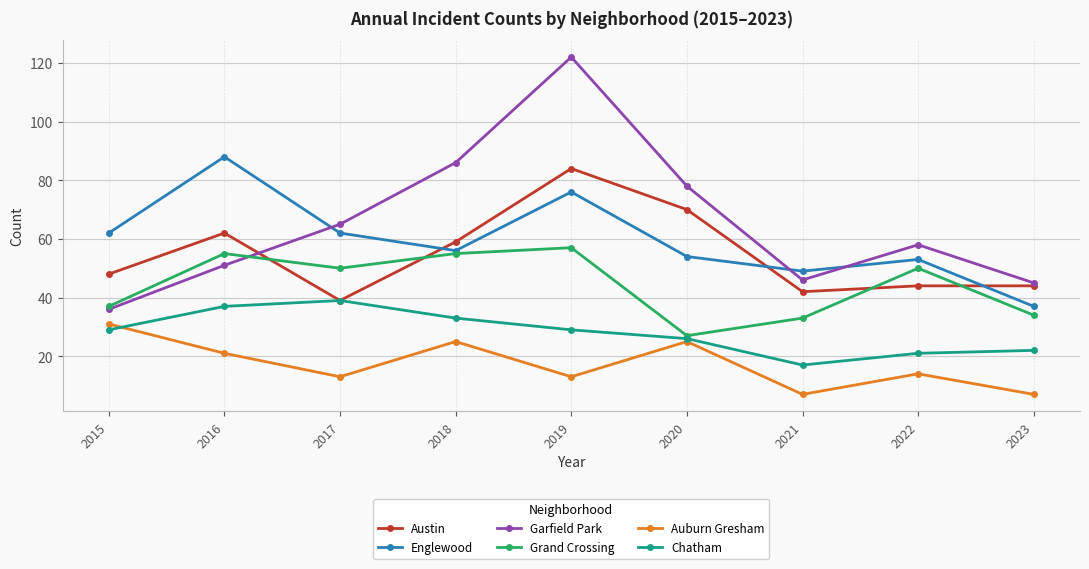

At which label is Grand Crossing closest to 42?

2015